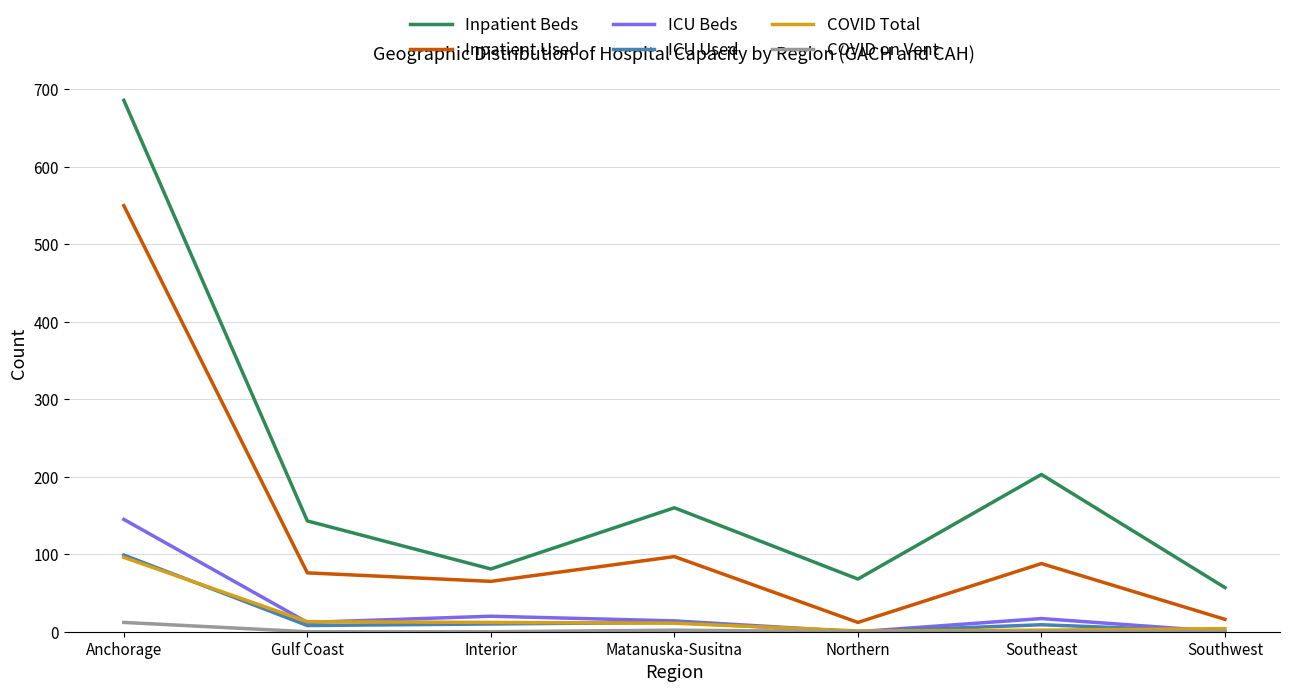

True or false: ICU Beds and Inpatient Used cross at least once.

False